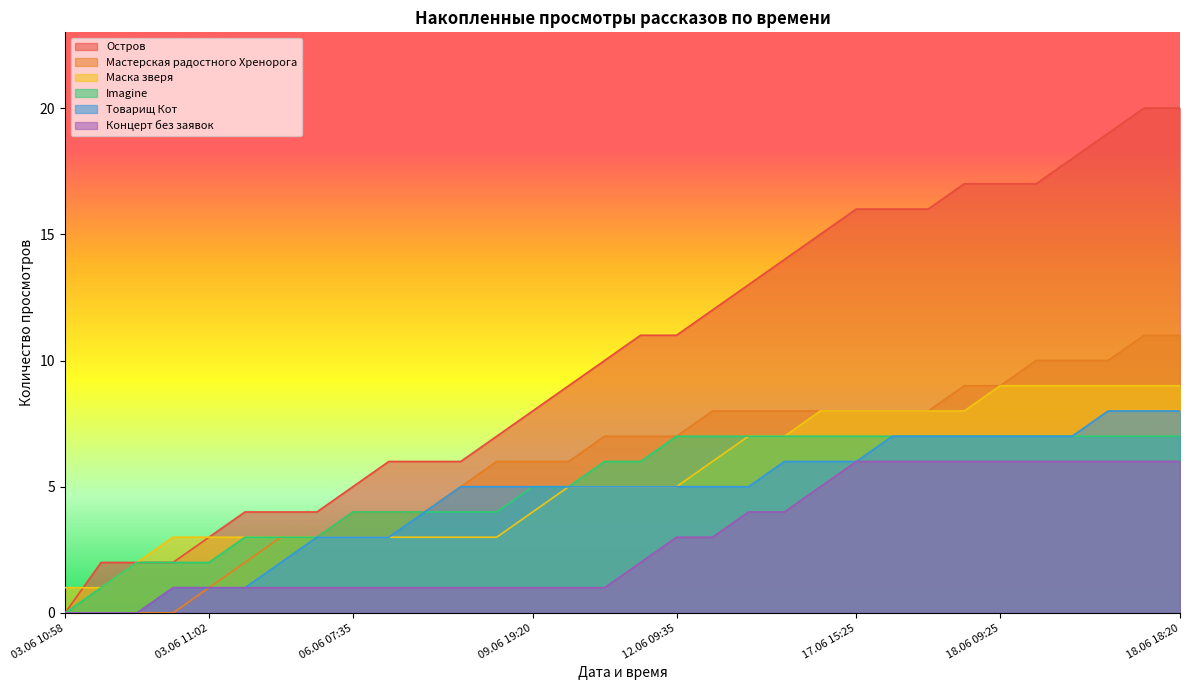

Reading left to right, extract all data points from this chart.

Остров: 0	2	2	2	3	4	4	4	5	6	6	6	7	8	9	10	11	11	12	13	14	15	16	16	16	17	17	17	18	19	20	20
Мастерская радостного Хренорога: 0	0	0	0	1	2	3	3	4	4	4	5	6	6	6	7	7	7	8	8	8	8	8	8	8	9	9	10	10	10	11	11
Маска зверя: 1	1	2	3	3	3	3	3	3	3	3	3	3	4	5	5	5	5	6	7	7	8	8	8	8	8	9	9	9	9	9	9
Imagine: 0	1	2	2	2	3	3	3	4	4	4	4	4	5	5	6	6	7	7	7	7	7	7	7	7	7	7	7	7	7	7	7
Товарищ Кот: 0	0	0	1	1	1	2	3	3	3	4	5	5	5	5	5	5	5	5	5	6	6	6	7	7	7	7	7	7	8	8	8
Концерт без заявок: 0	0	0	1	1	1	1	1	1	1	1	1	1	1	1	1	2	3	3	4	4	5	6	6	6	6	6	6	6	6	6	6